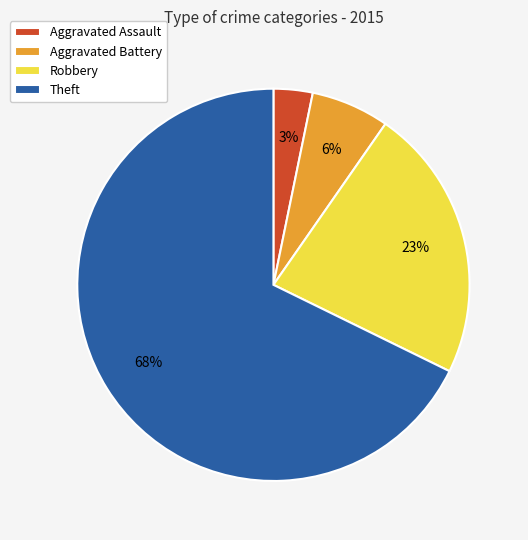

The Aggravated Battery slice represents 1% of the pie. True or false?

False